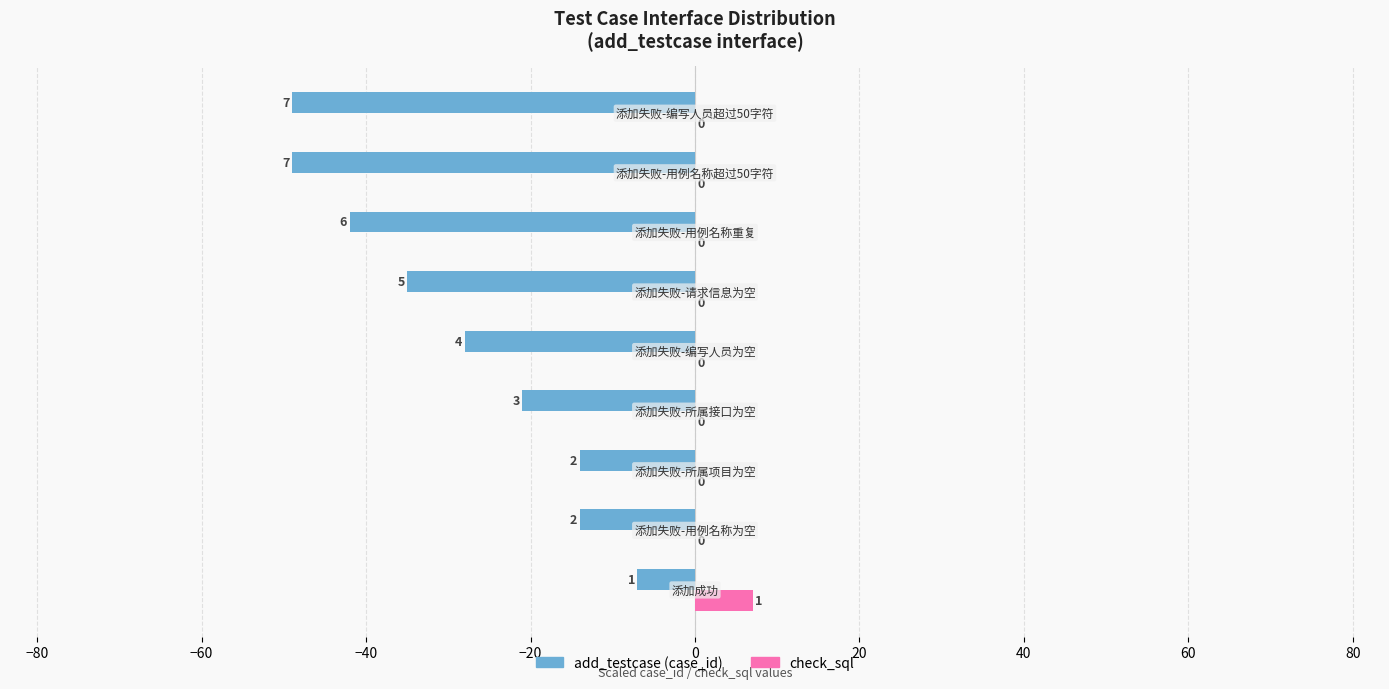

Count the check_sql values in the range 0 to 1.

8